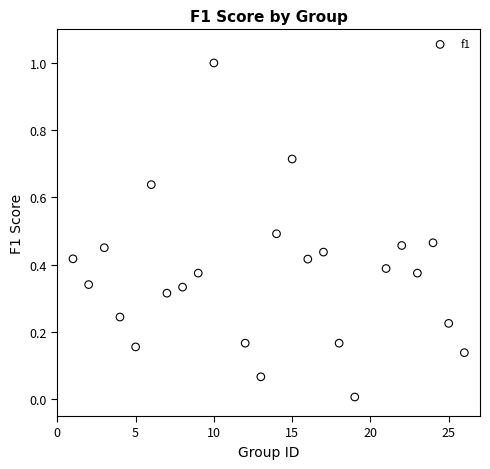

What is the range of Y values (max minus min)?

1.0